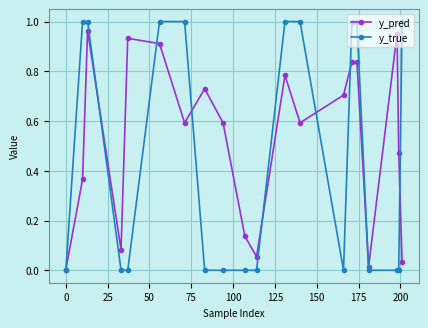

Which series has the largest total across all categories?

y_pred